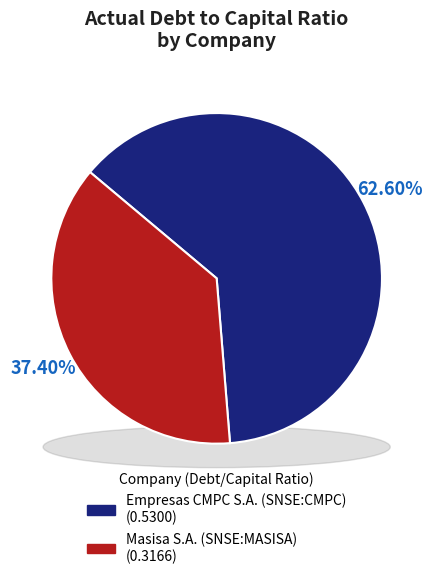

How many slices are in this pie chart?

2